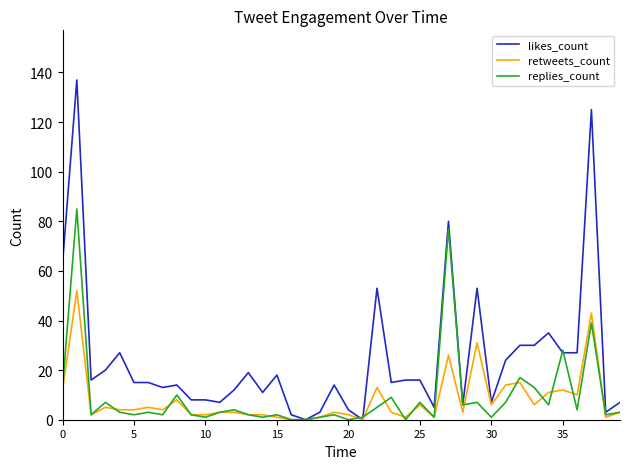

What is the greatest value displayed?

137